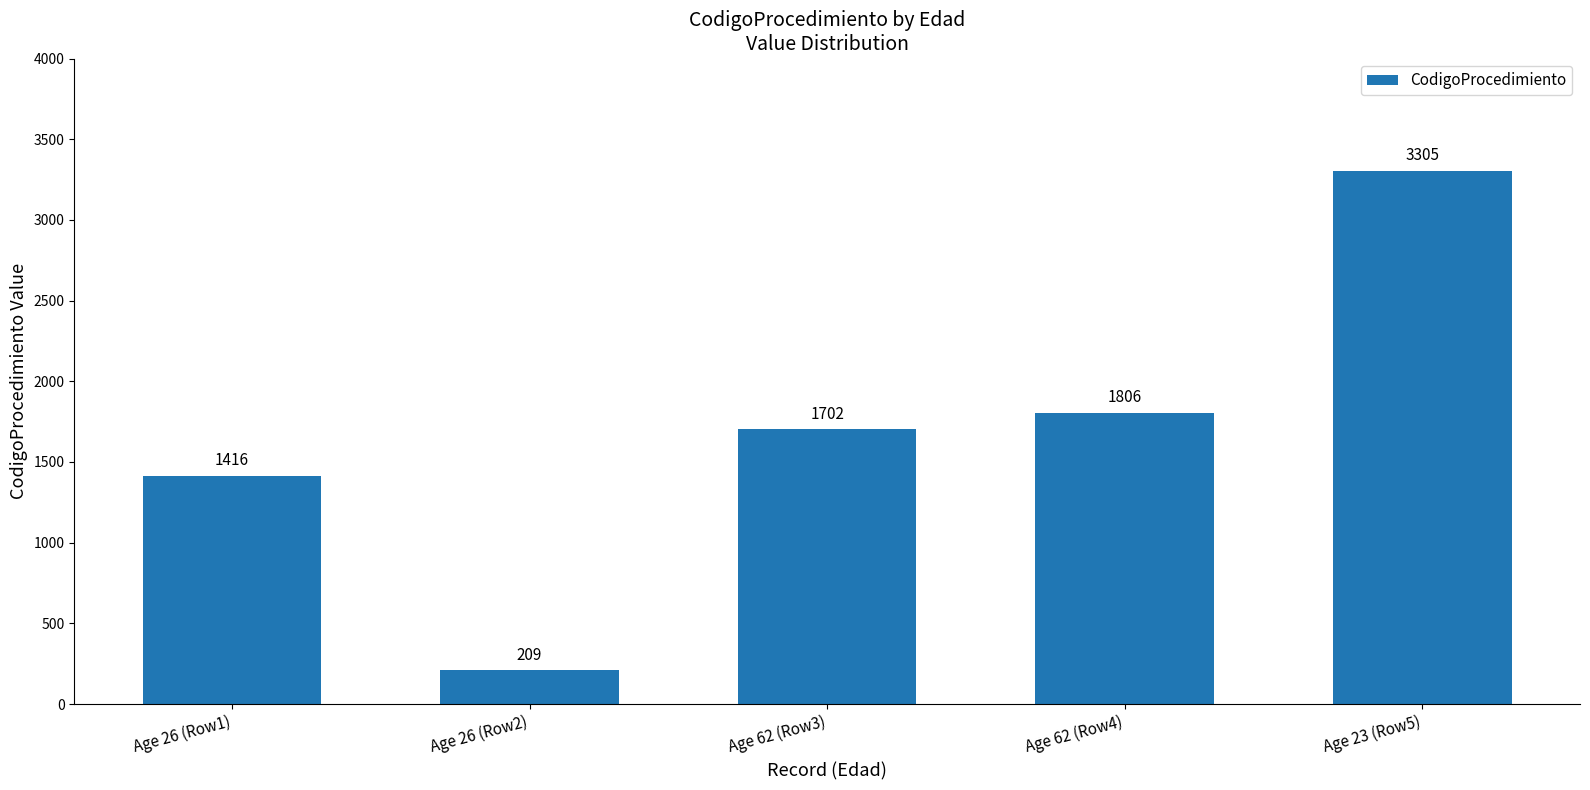

What position from the left is Age 62 (Row3)?

3